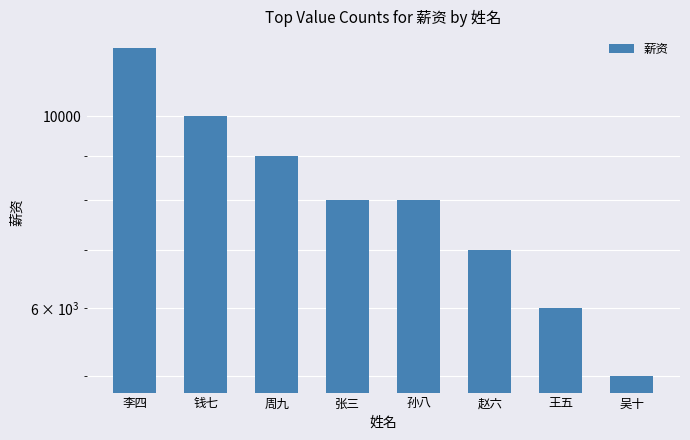

Reading left to right, extract all data points from this chart.

12000	10000	9000	8000	8000	7000	6000	5000